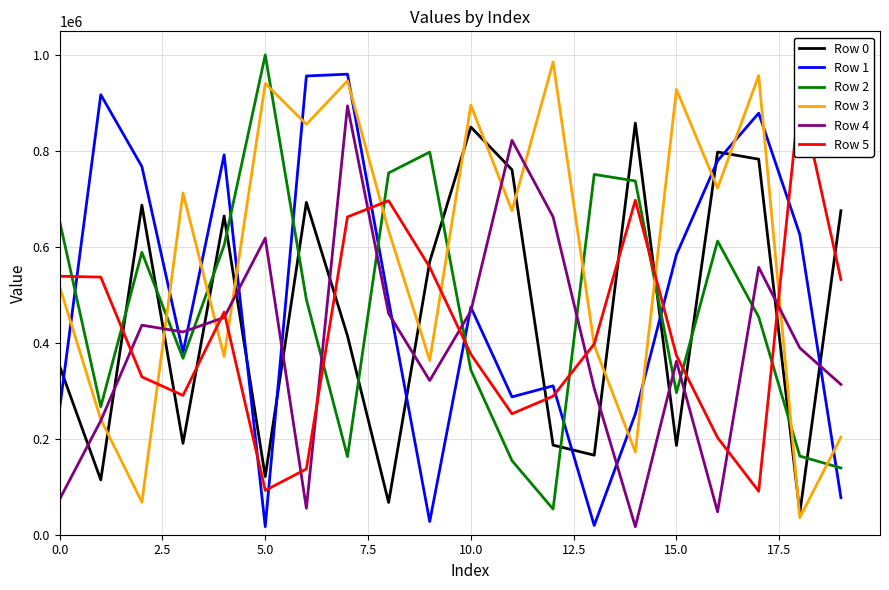

Count the number of data series in this chart.

6